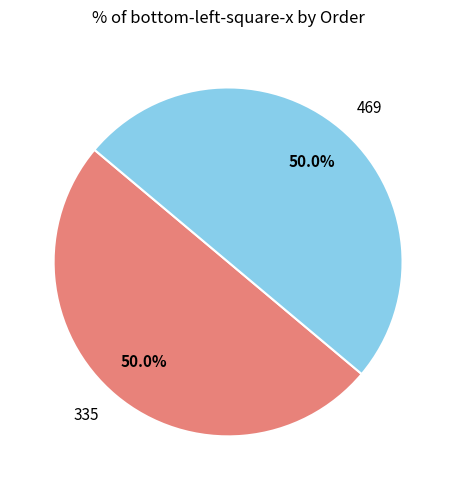

To the nearest percent, what is the combined percentage of 469 and 335?

100%